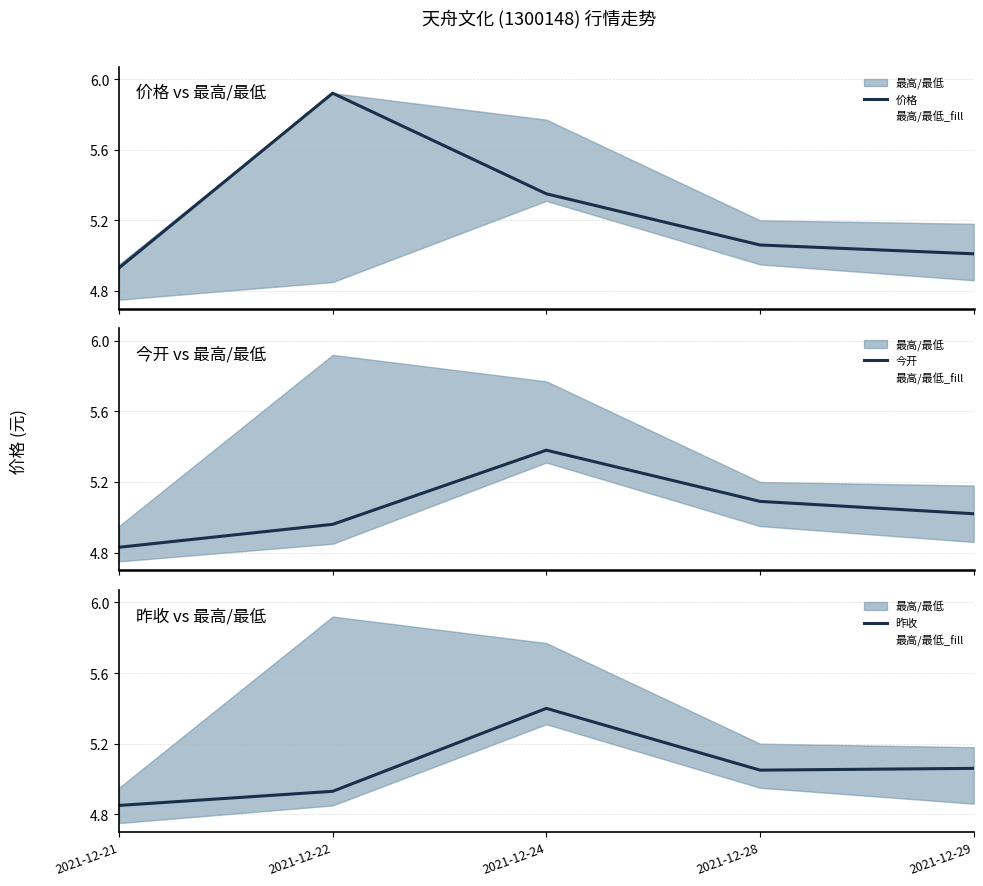

Rank the categories by 昨收 value from lowest to highest.

2021-12-21, 2021-12-22, 2021-12-28, 2021-12-29, 2021-12-24